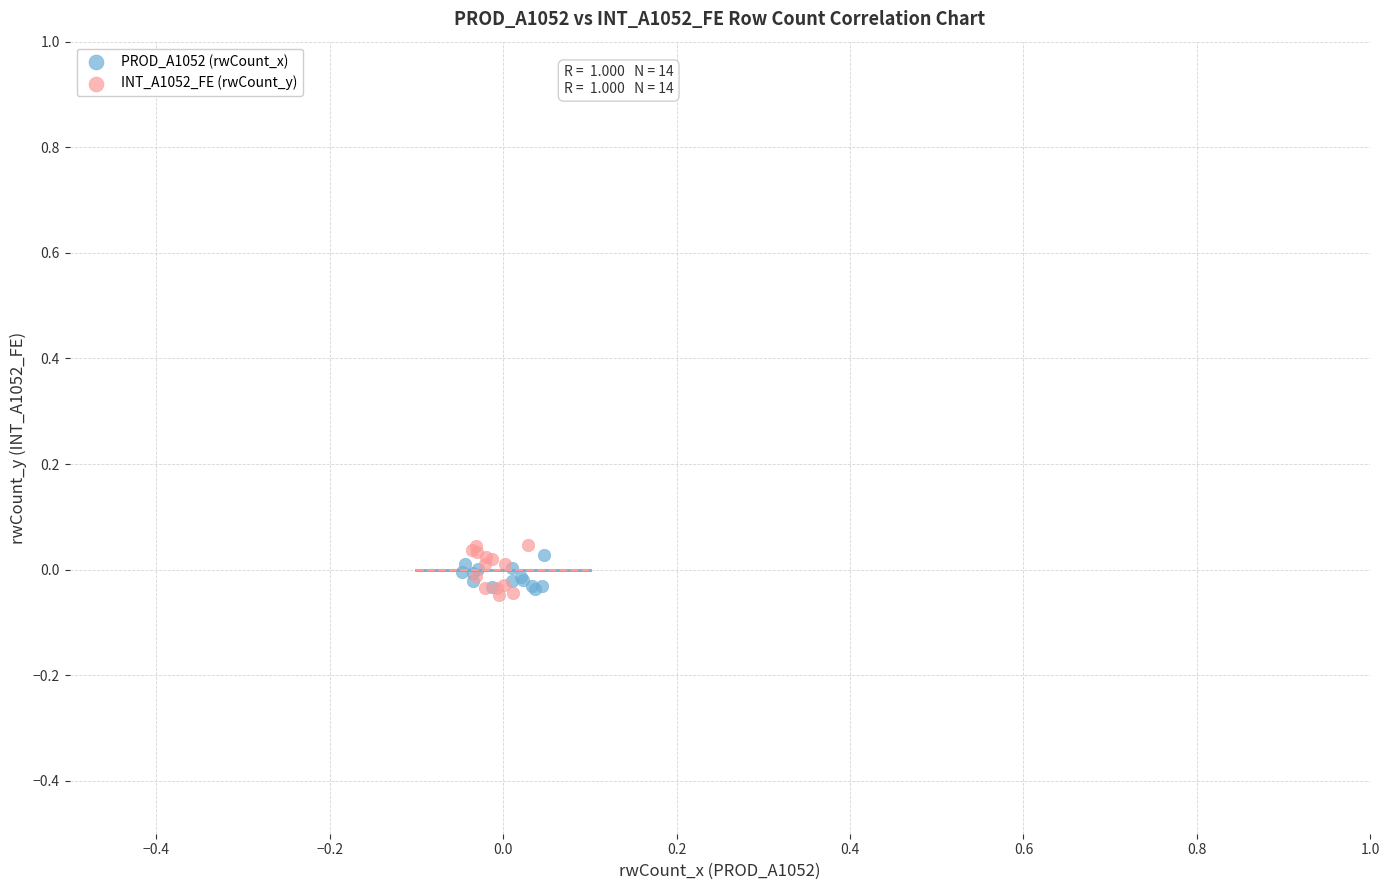

Which series has the widest spread of Y values?

INT_A1052_FE (rwCount_y)